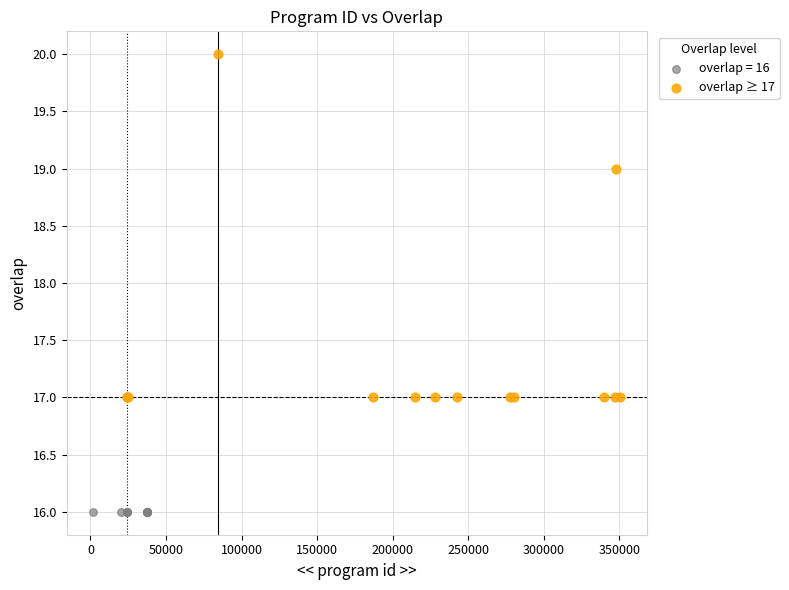

Which series contains the lowest Y value?

overlap = 16